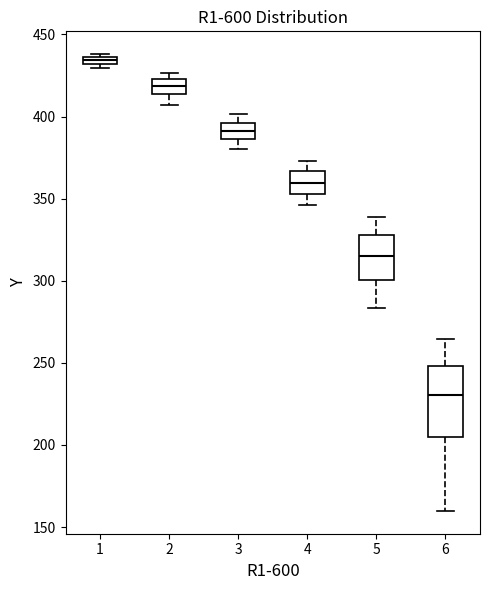

Which box's median line is the highest?

1